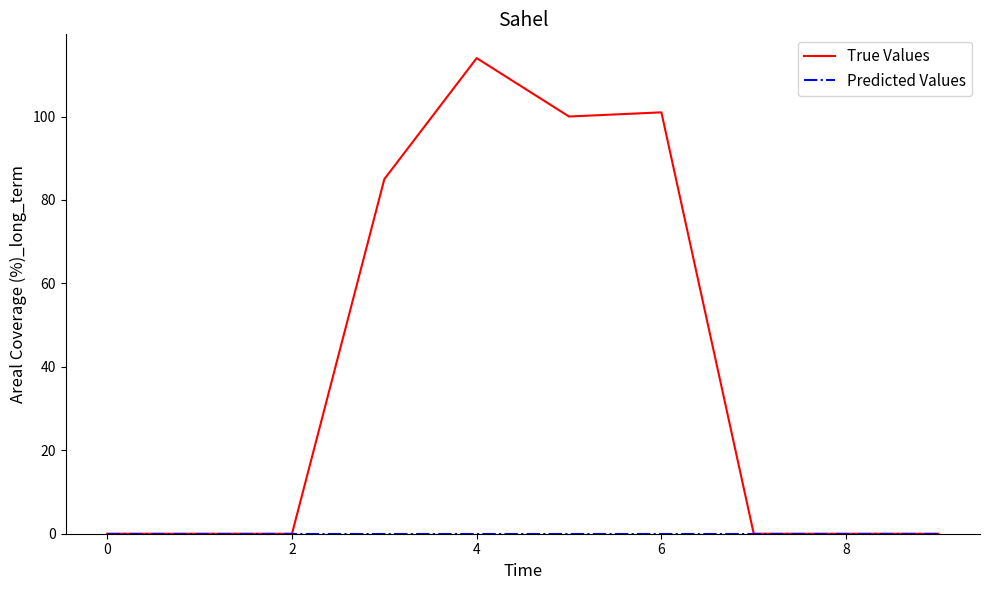

What is the greatest value displayed?

114